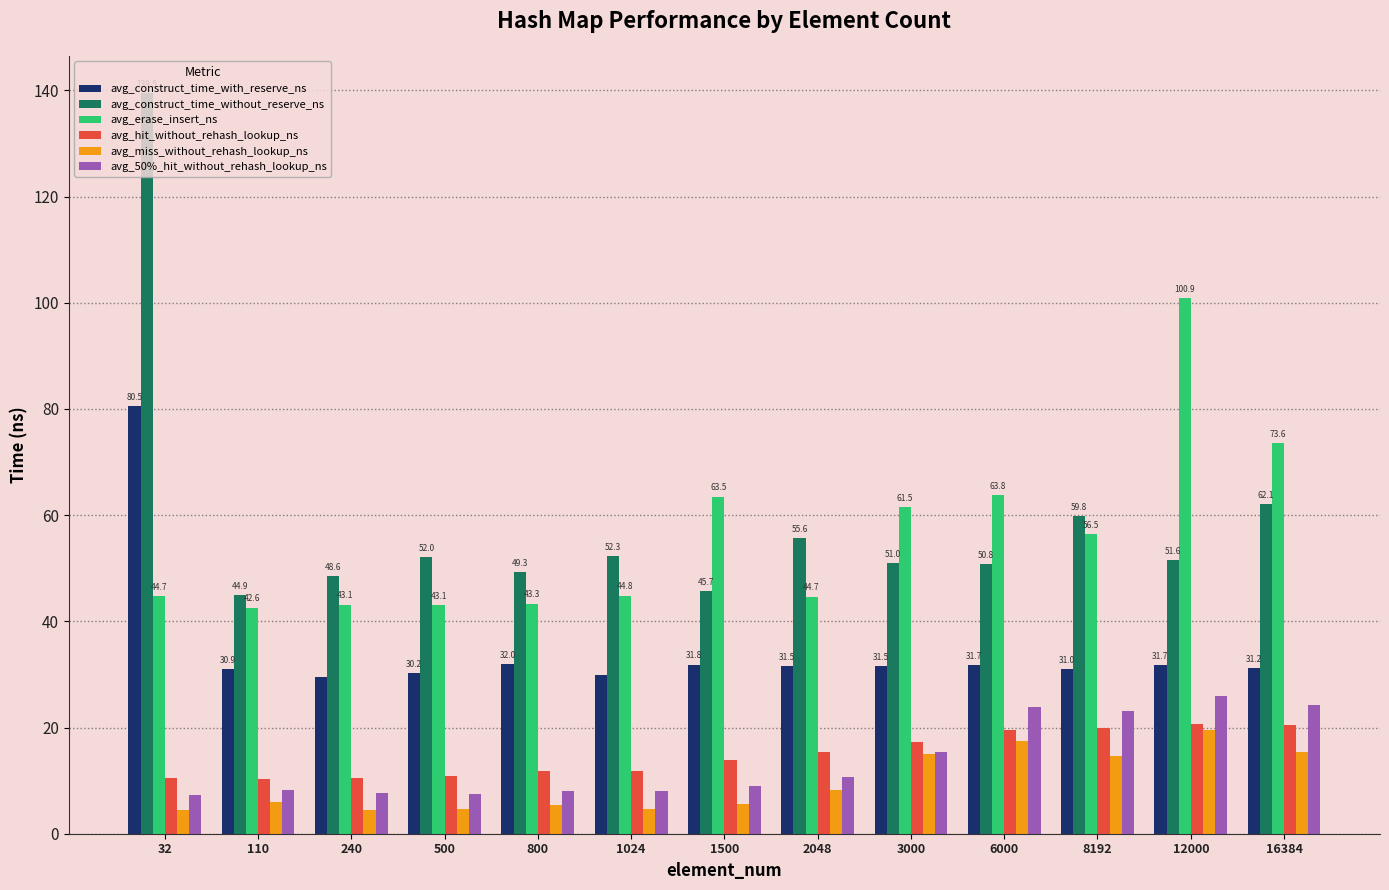

Which series has the widest spread of values?

avg_construct_time_without_reserve_ns